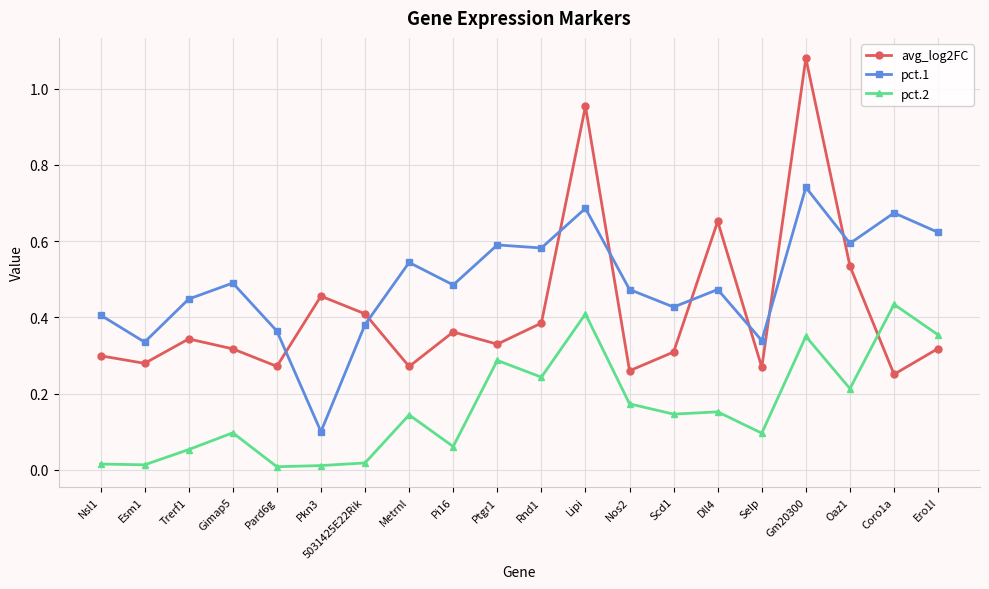

Where is the first local maximum for pct.2?

Gimap5